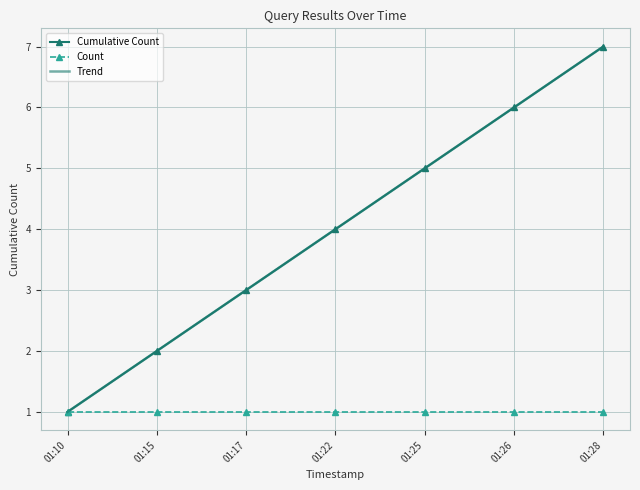

What is the average value of the Cumulative Count series?

4.0